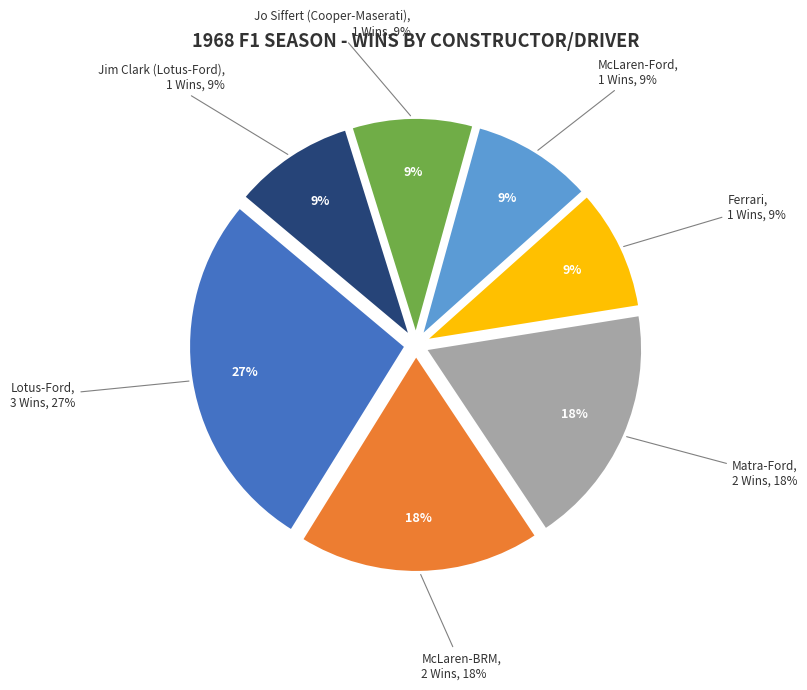

Which slice is the smallest?

Ferrari